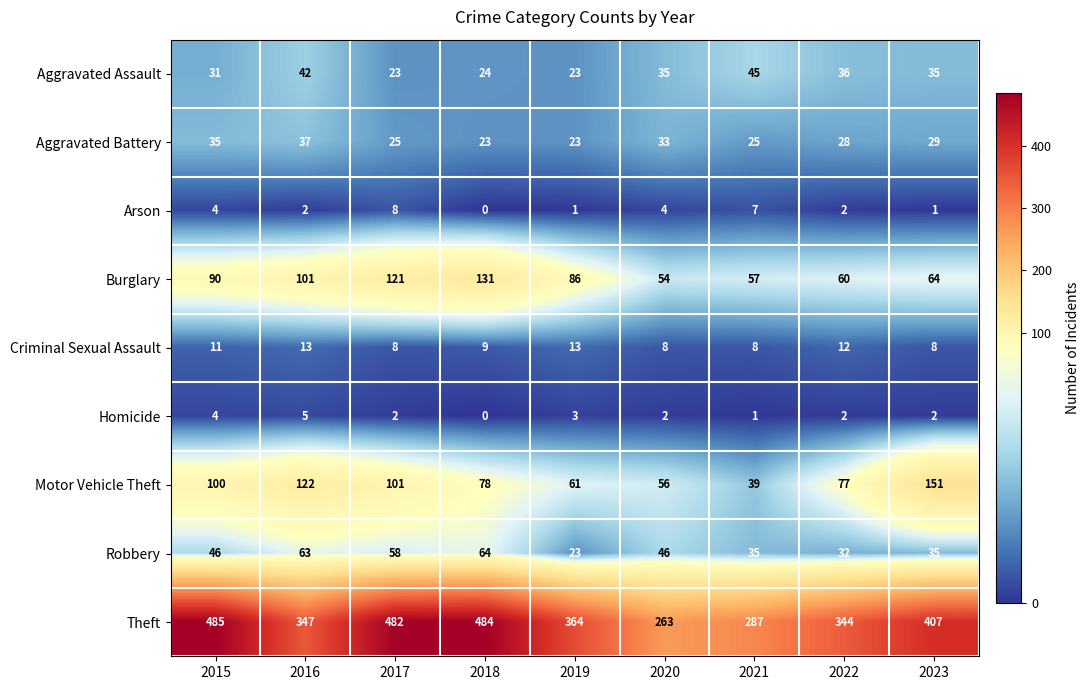

At 2016, list the series in order from smallest to largest.

Arson, Homicide, Criminal Sexual Assault, Aggravated Battery, Aggravated Assault, Robbery, Burglary, Motor Vehicle Theft, Theft